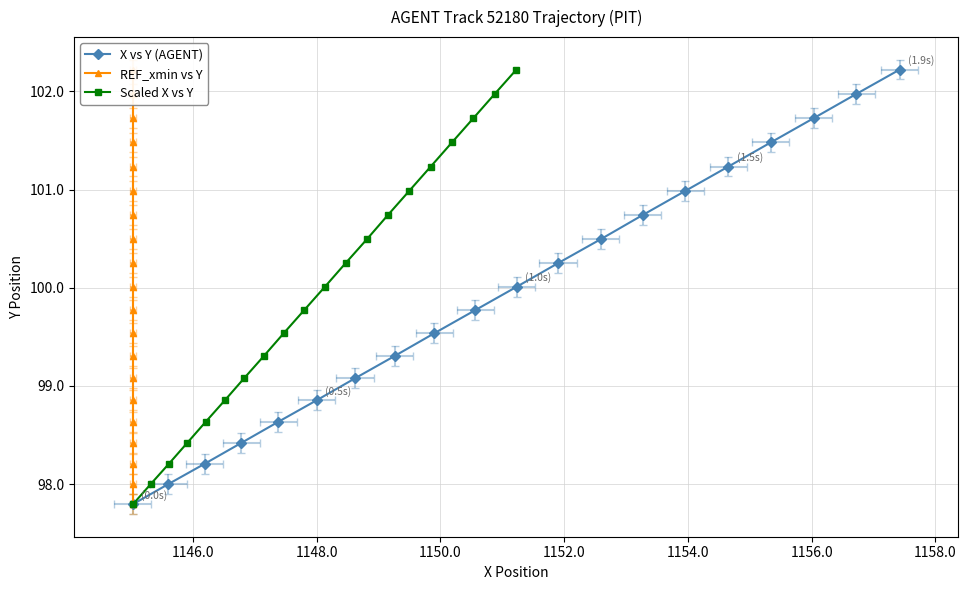

True or false: REF_xmin vs Y and X vs Y (AGENT) cross at least once.

False